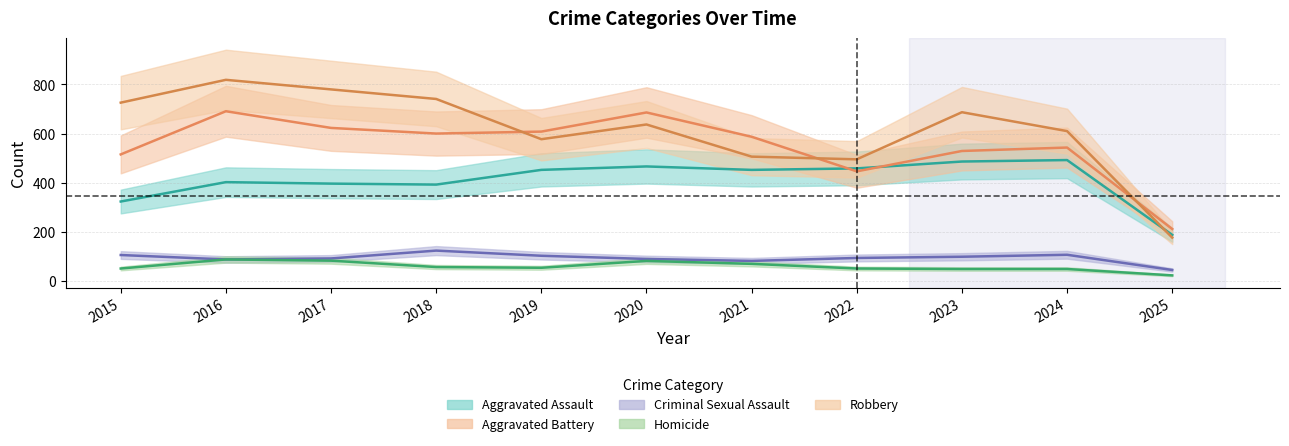

Reading left to right, transcribe all the data shown in this chart.

Aggravated Assault: 2015=323	2016=402	2017=396	2018=392	2019=452	2020=466	2021=452	2022=458	2023=486	2024=492	2025=187
Aggravated Battery: 2015=515	2016=691	2017=623	2018=600	2019=608	2020=686	2021=587	2022=446	2023=529	2024=543	2025=211
Criminal Sexual Assault: 2015=105	2016=87	2017=91	2018=123	2019=102	2020=89	2021=81	2022=93	2023=98	2024=106	2025=44
Homicide: 2015=50	2016=87	2017=82	2018=56	2019=53	2020=81	2021=69	2022=50	2023=48	2024=48	2025=22
Robbery: 2015=726	2016=819	2017=780	2018=741	2019=577	2020=637	2021=506	2022=495	2023=687	2024=610	2025=176